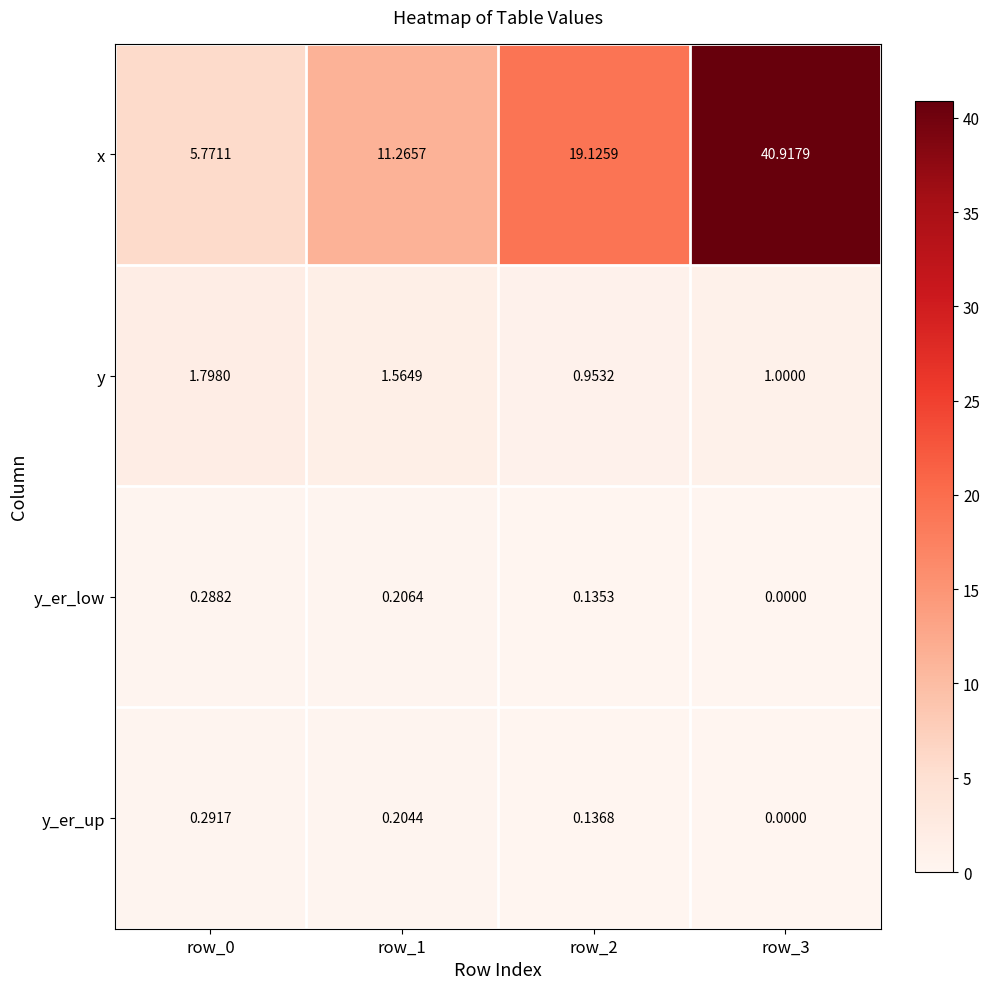

Which series has the largest total across all categories?

x